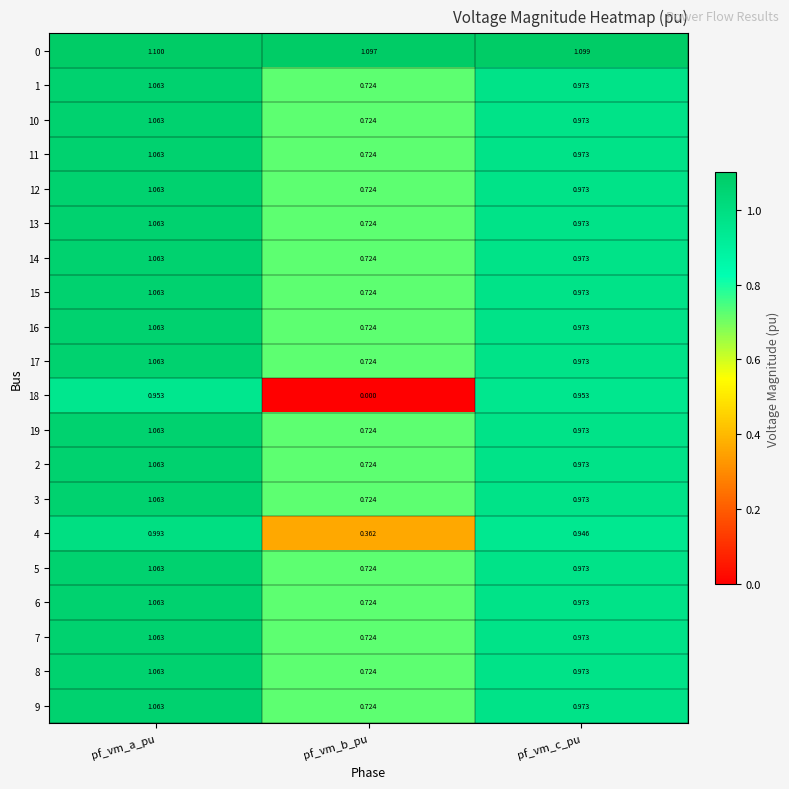

How many series are shown in this chart?

20